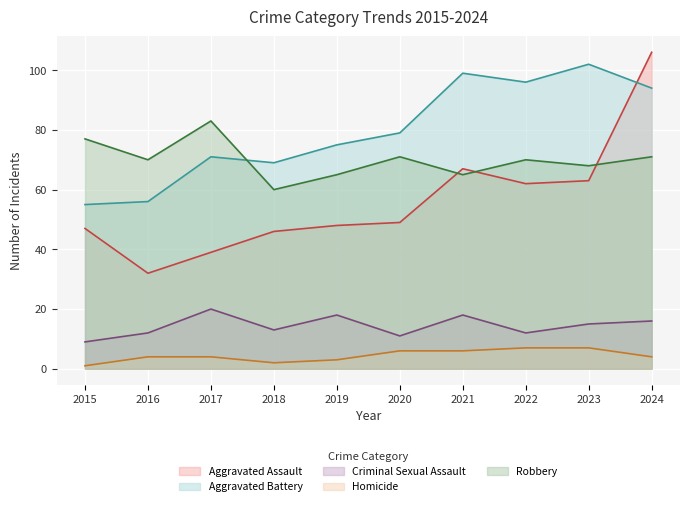

Reading left to right, extract all data points from this chart.

Aggravated Assault: 47	32	39	46	48	49	67	62	63	106
Aggravated Battery: 55	56	71	69	75	79	99	96	102	94
Criminal Sexual Assault: 9	12	20	13	18	11	18	12	15	16
Homicide: 1	4	4	2	3	6	6	7	7	4
Robbery: 77	70	83	60	65	71	65	70	68	71